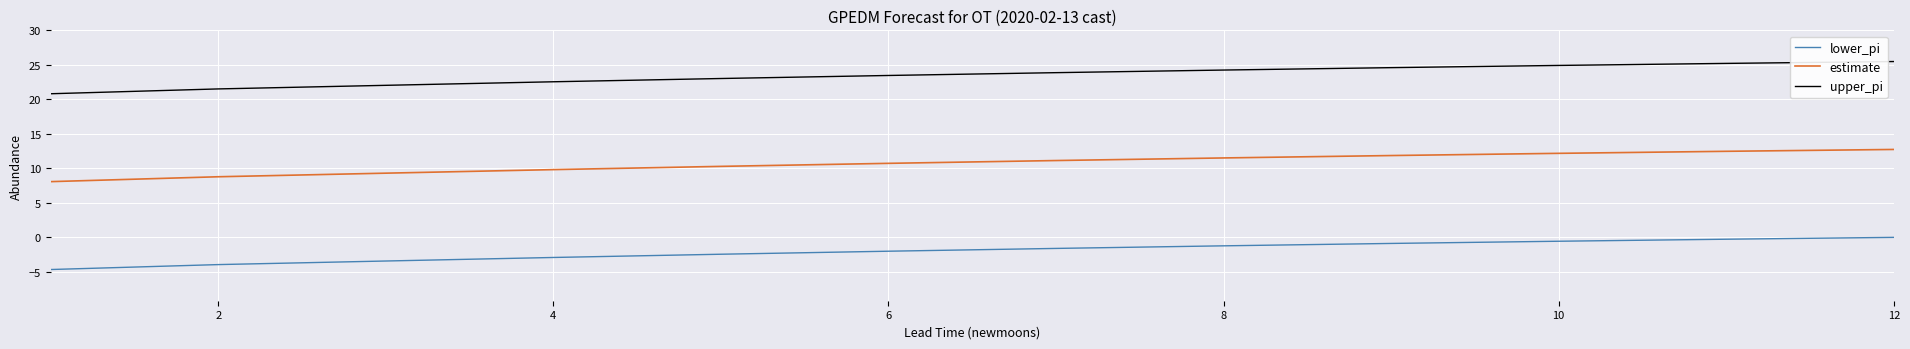

True or false: lower_pi and upper_pi intersect in this chart.

False